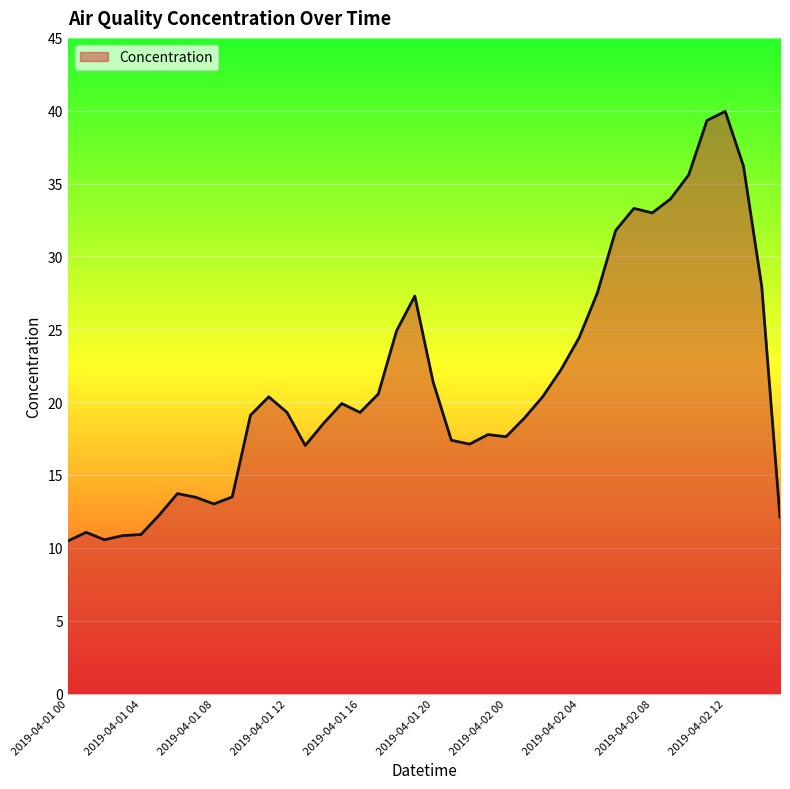

What is the difference between the maximum and minimum values?

29.5